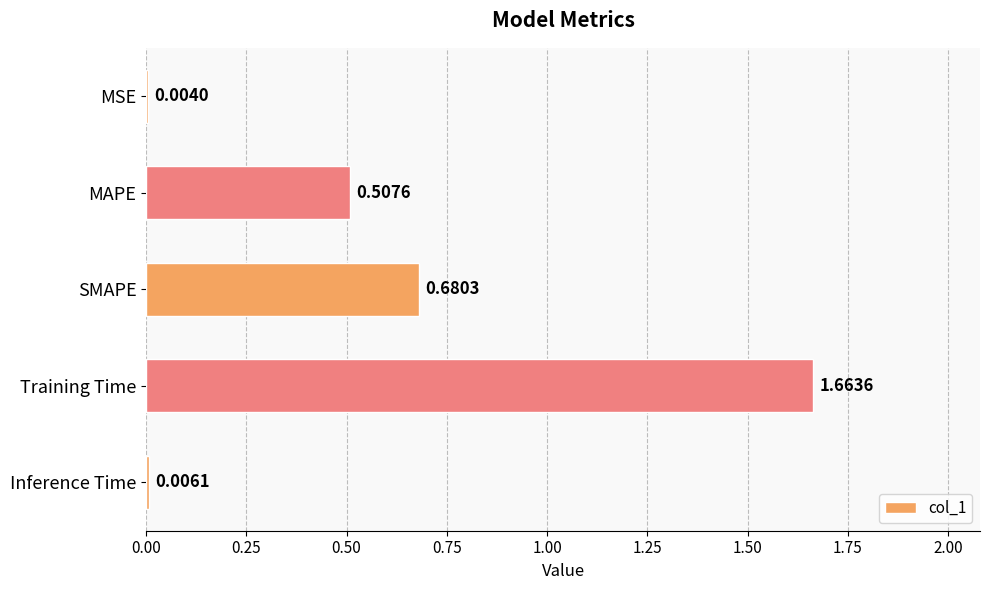

What is the sum of the values at MAPE and Training Time?

2.2